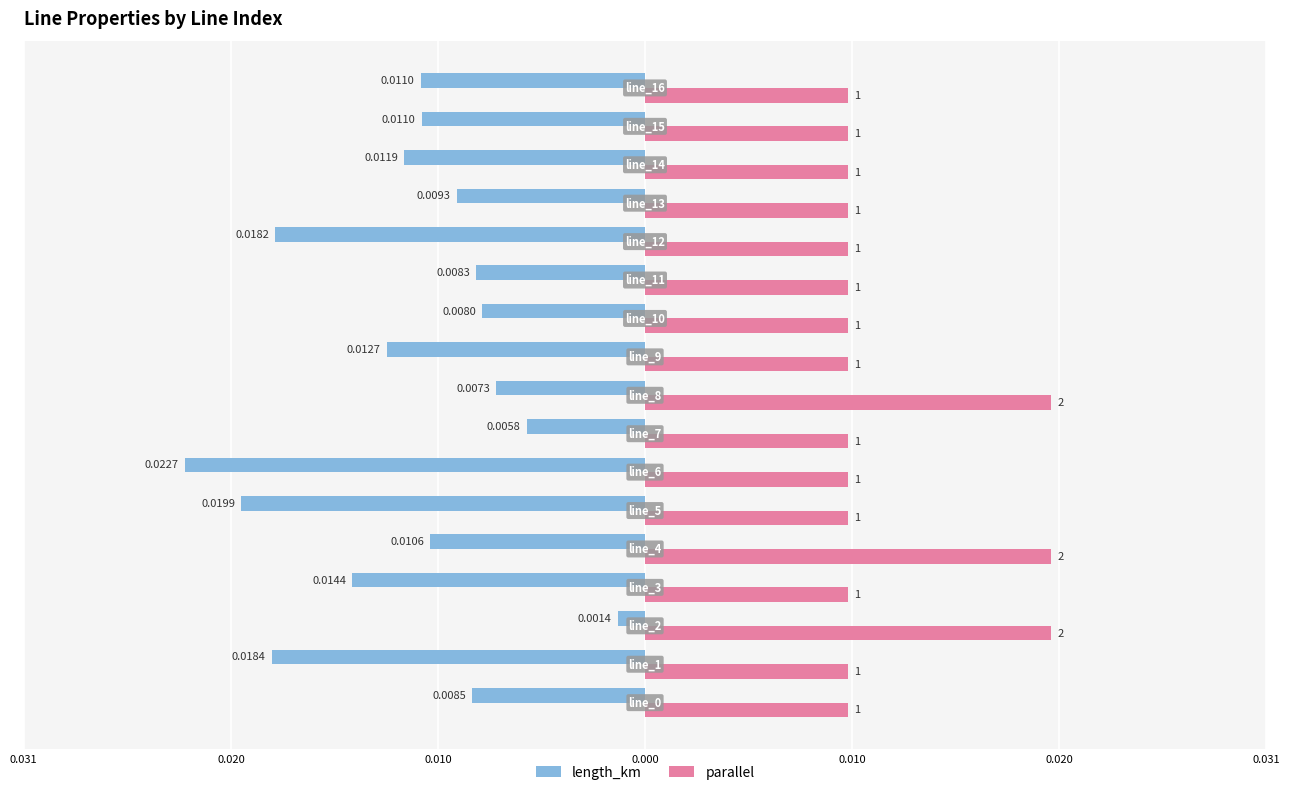

What are all the series names shown in the legend?

length_km, parallel